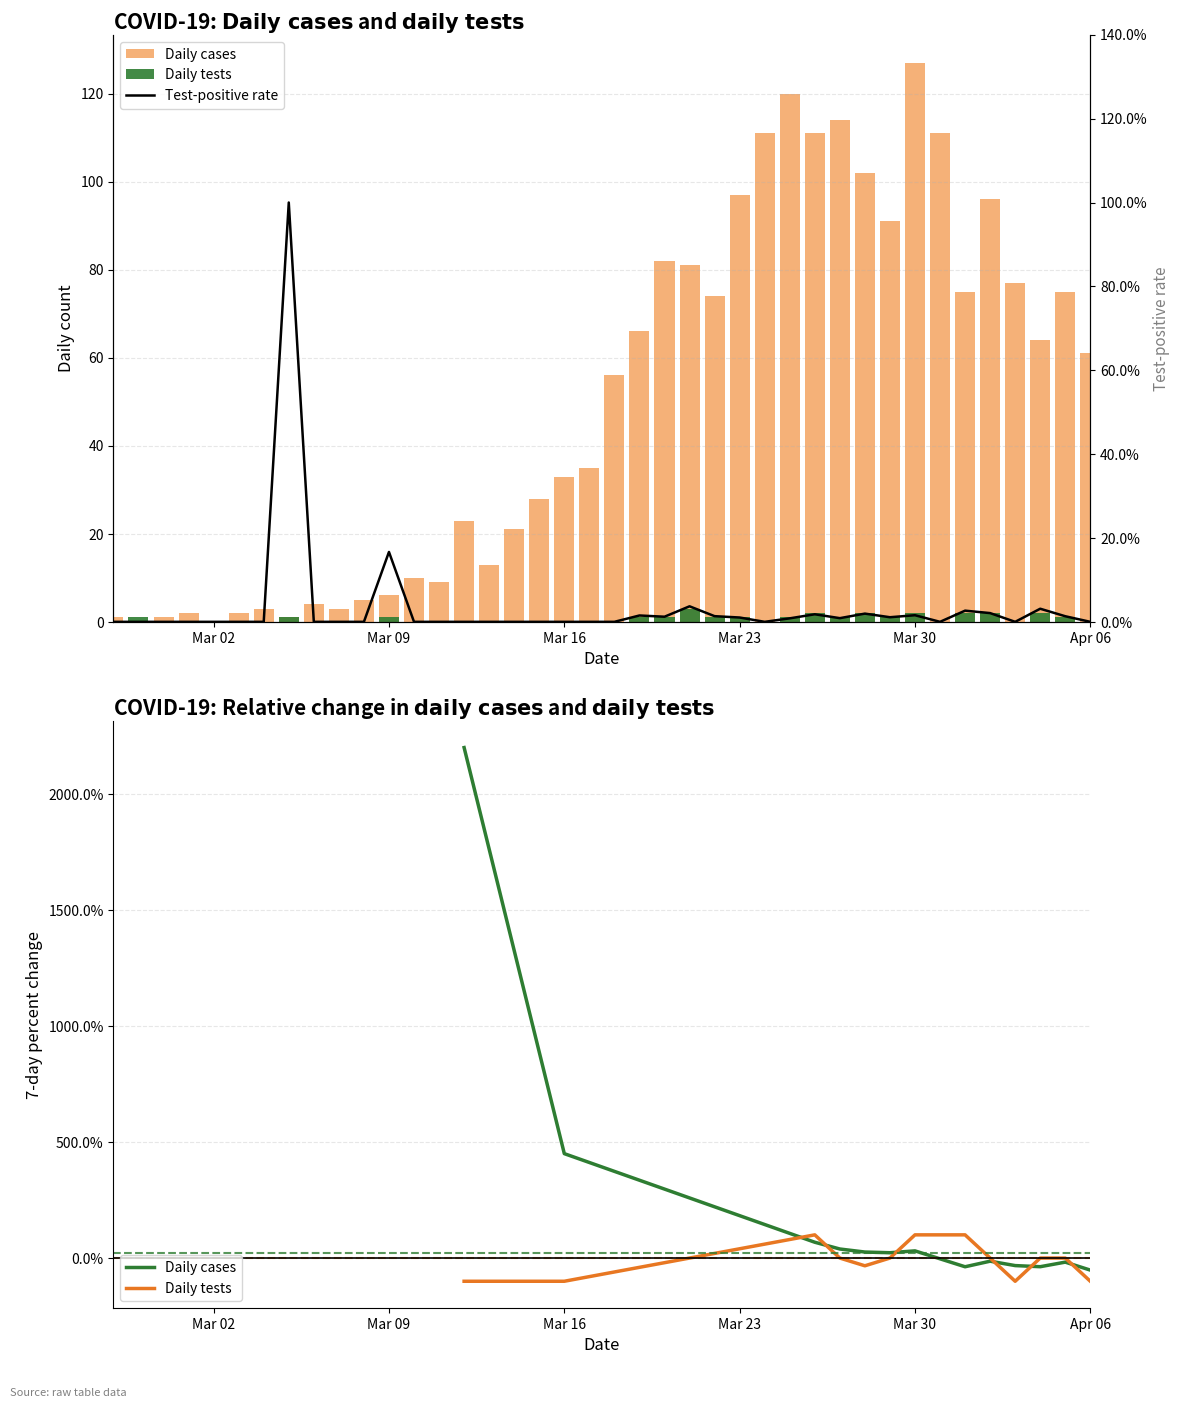

What is the value of the Daily cases bar at the 1st from the left?

1